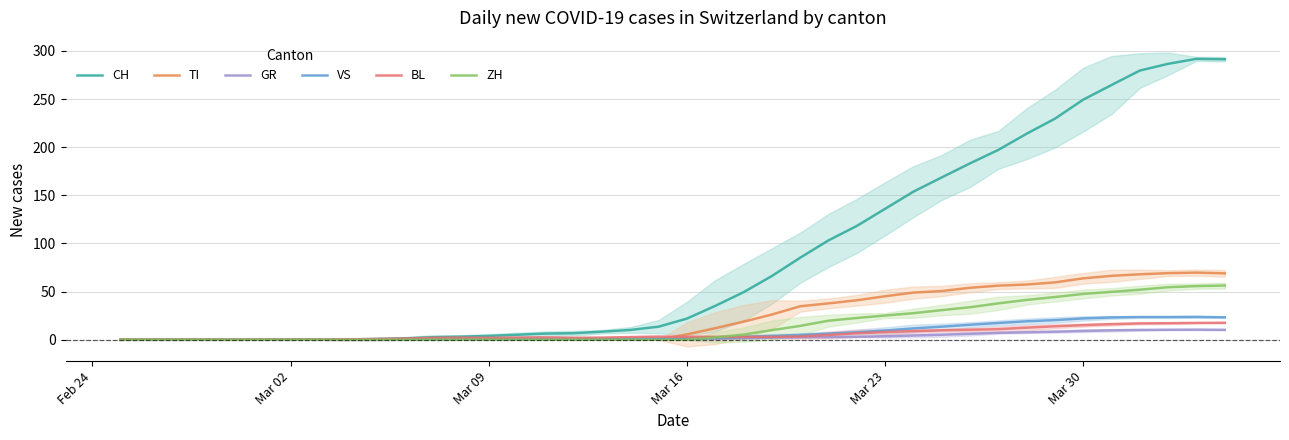

True or false: BL has a value of -12.2 at Mar 02.

False